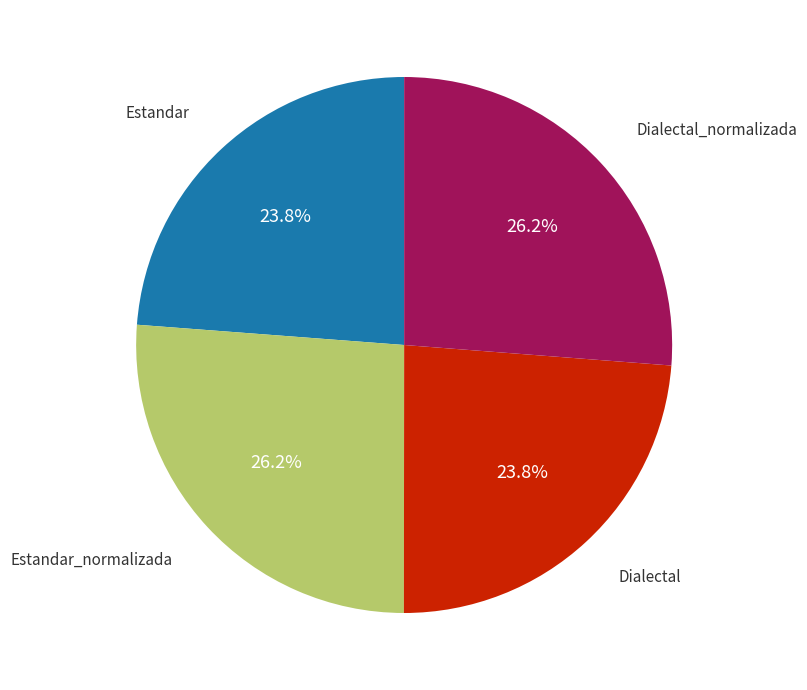

Is there any slice that represents more than half of the pie?

No